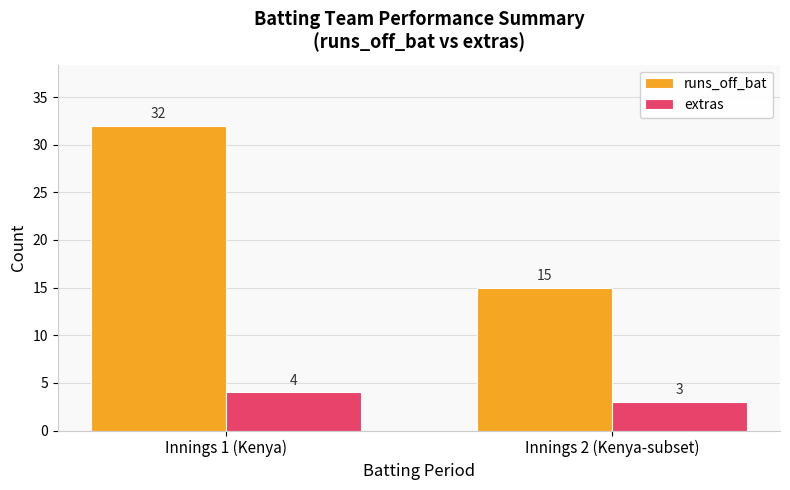

Count the number of data series in this chart.

2